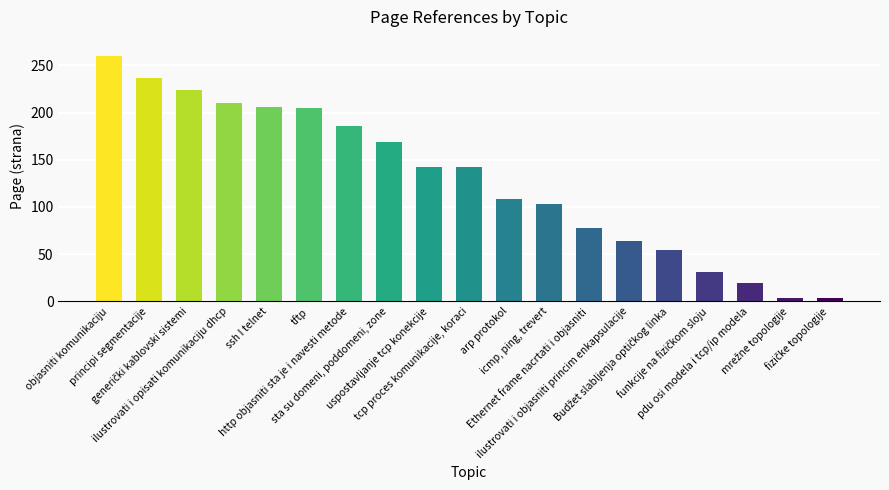

Which label corresponds to the largest value in the chart?

objasniti komunikaciju